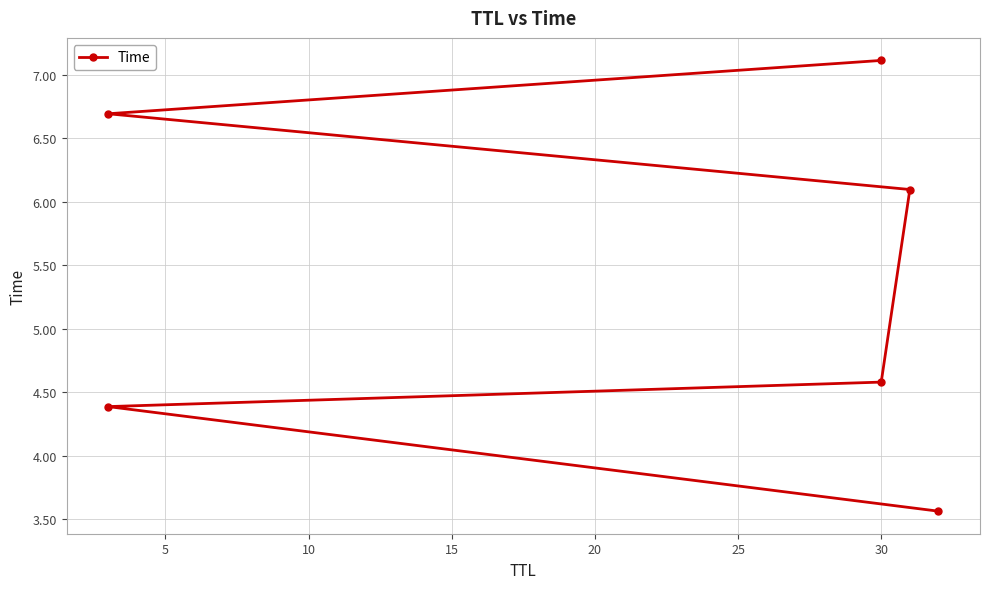

Does the chart display data point markers on the line(s)?

Yes